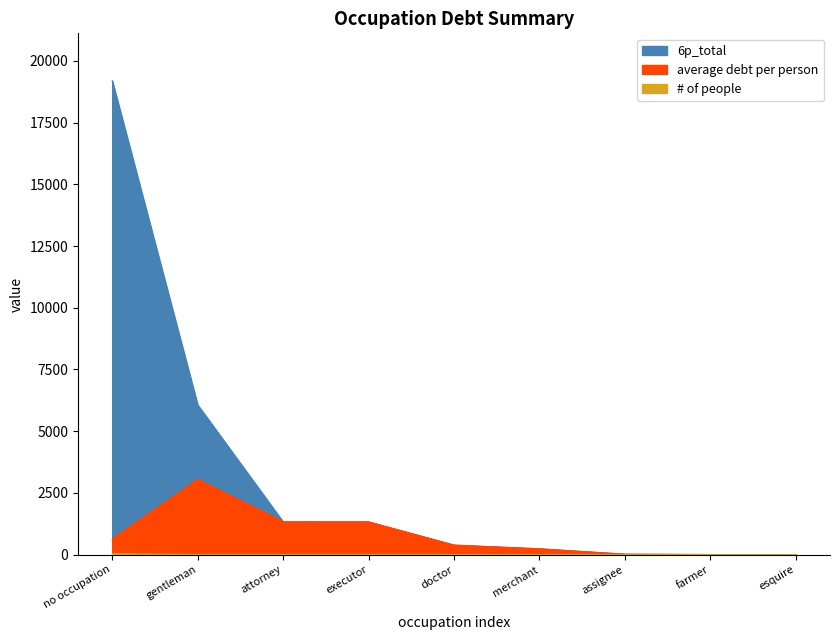

Where is average debt per person nearest to the value 1515?

attorney